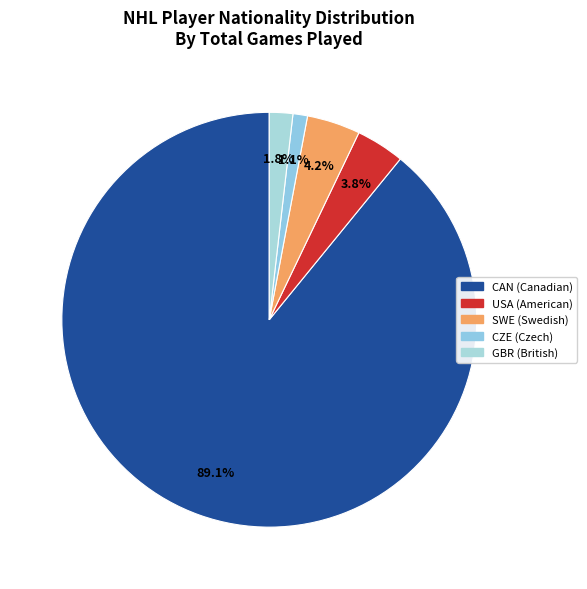

Which category accounts for the majority?

CAN